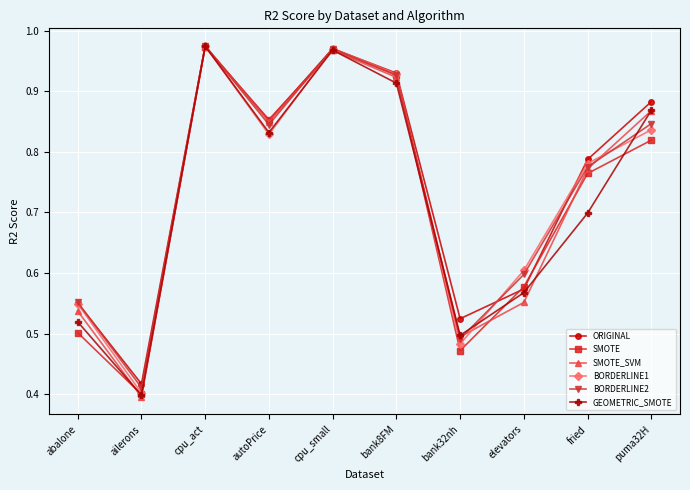

Where is SMOTE_SVM nearest to the value 0?

ailerons